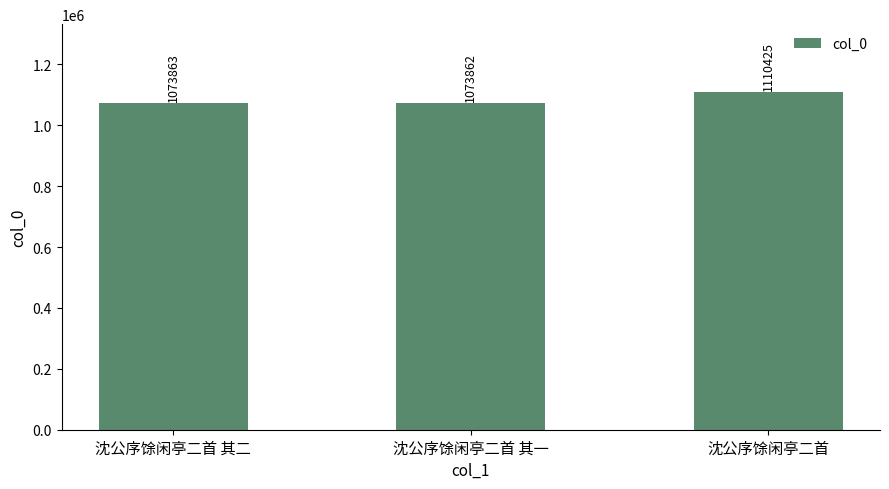

The chart shows a value of 1073862 at 沈公序馀闲亭二首 其一. True or false?

True